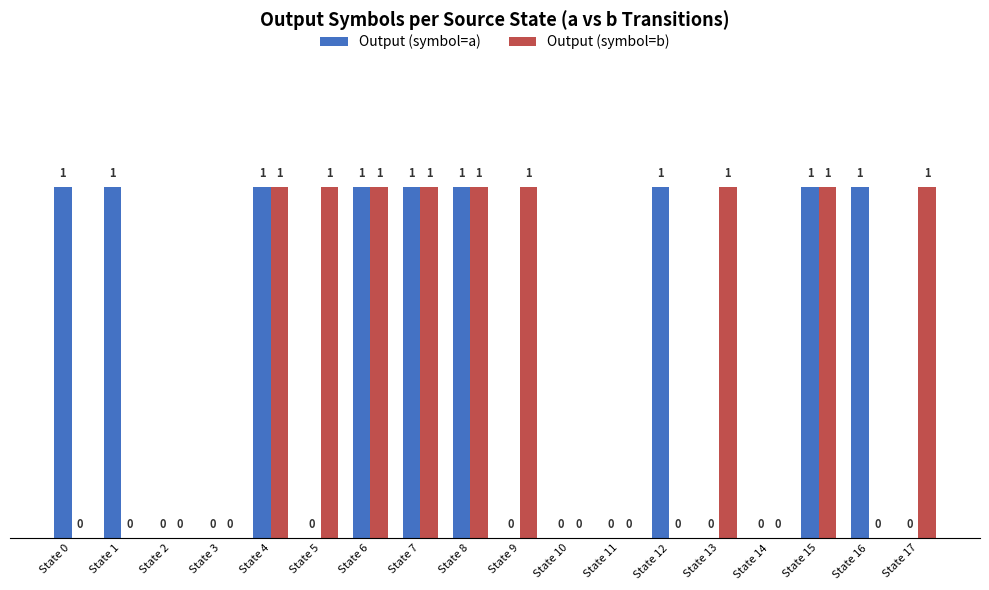

Which series changed the most between State 1 and State 14?

Output (symbol=a)